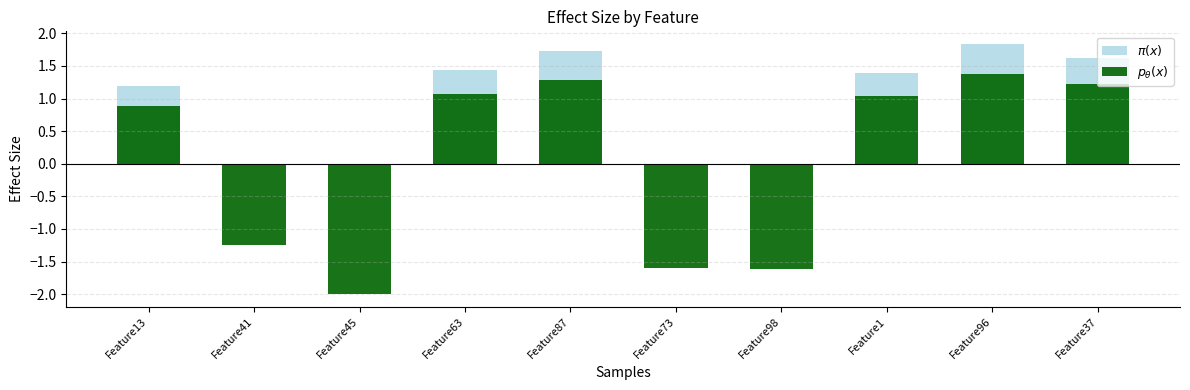

What is the maximum value for $\pi(x)$?

1.8